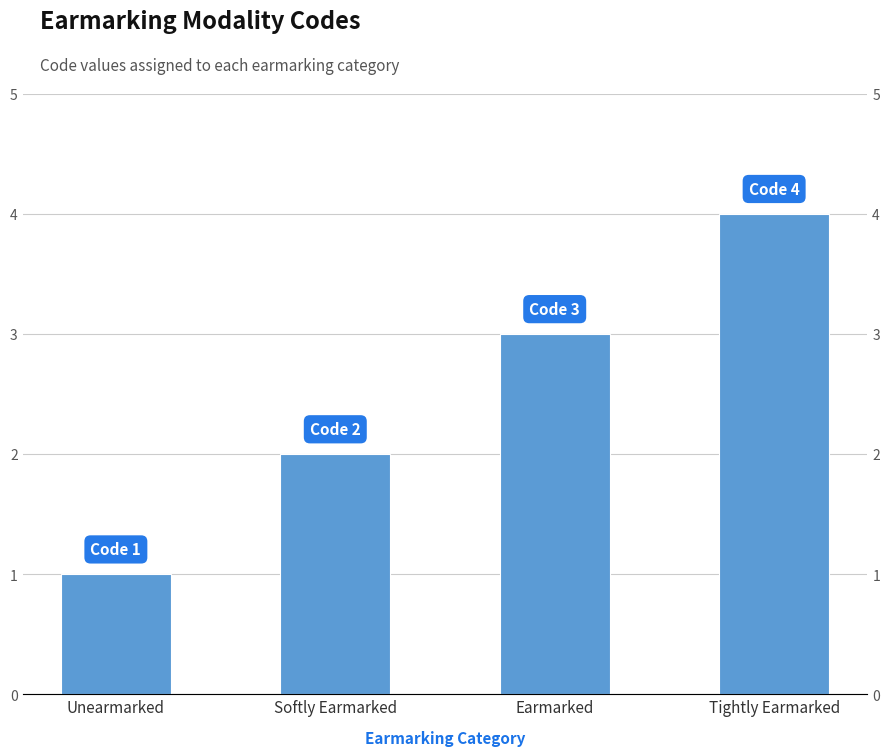

Between Tightly Earmarked and Softly Earmarked, which is larger?

Tightly Earmarked